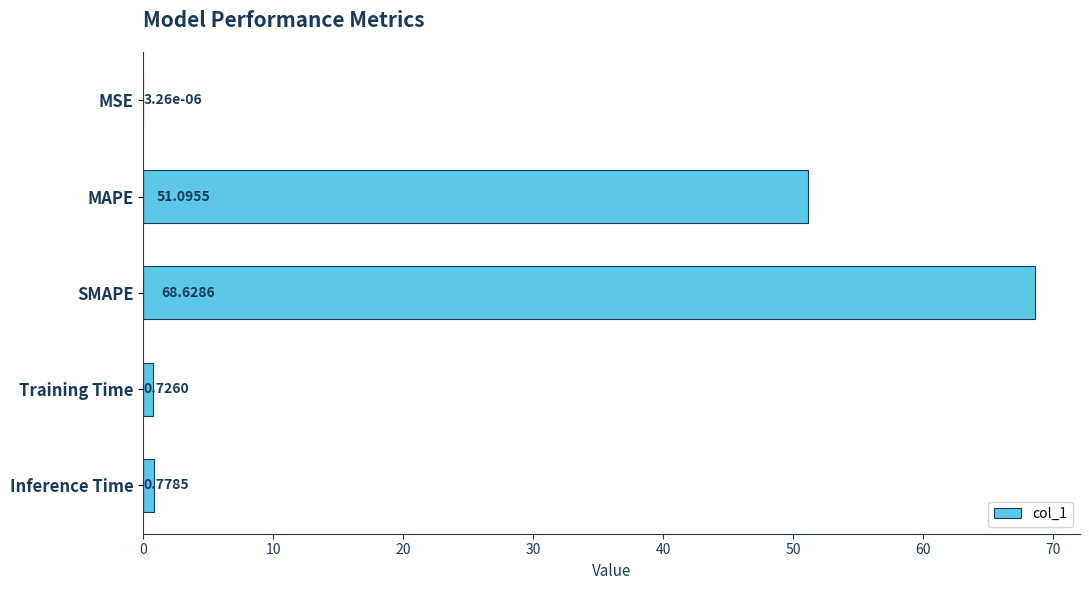

What is the change in value from MAPE to SMAPE?

+17.5